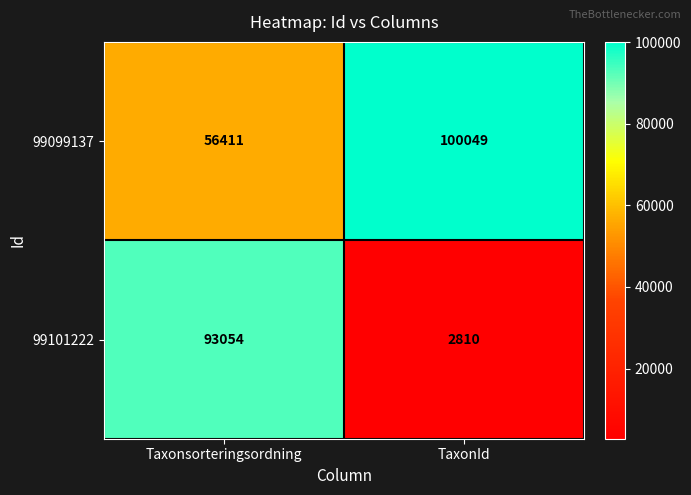

Reading right to left, list all the values displayed in this chart.

99099137: 100049	56411
99101222: 2810	93054